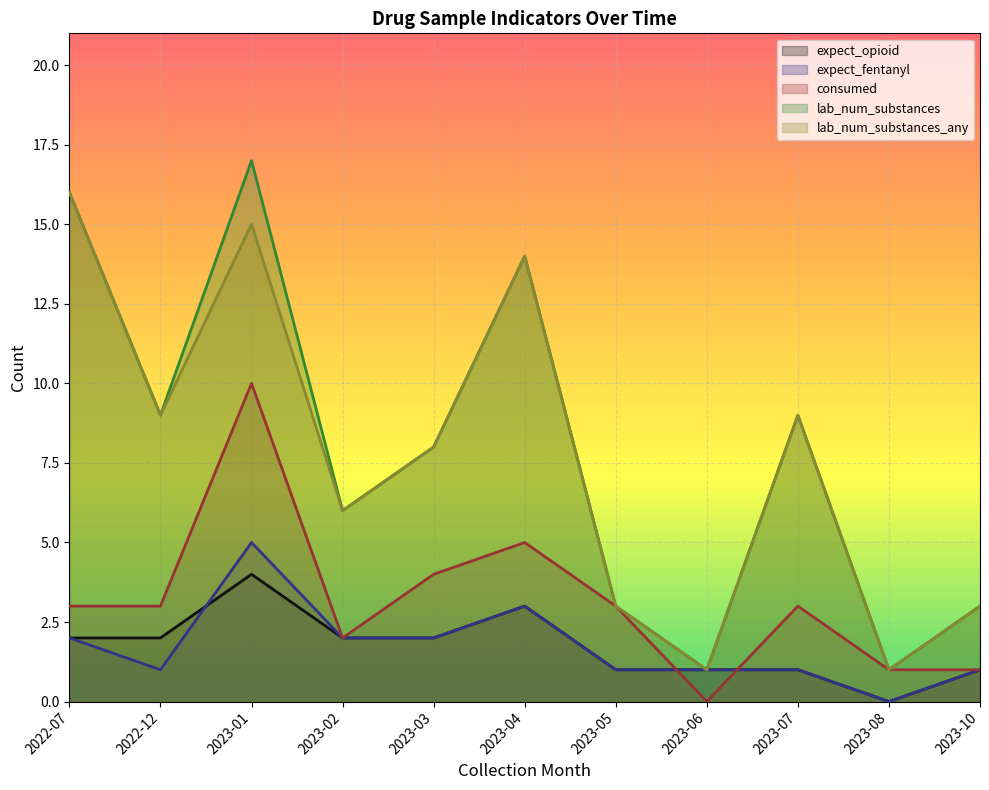

Does the chart display data point markers on the line(s)?

No